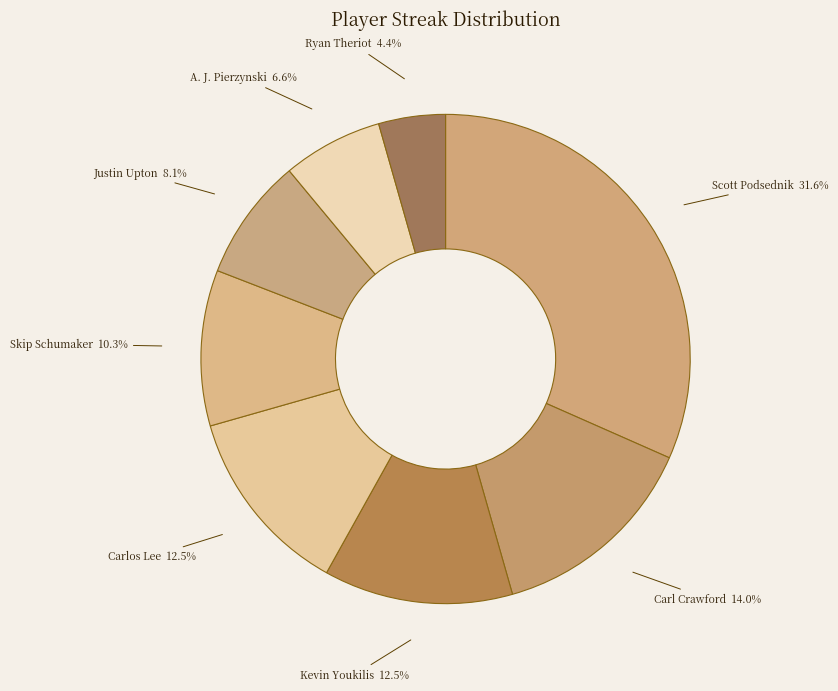

Approximately how many times larger is the value at Carl Crawford compared to Scott Podsednik?

0.4